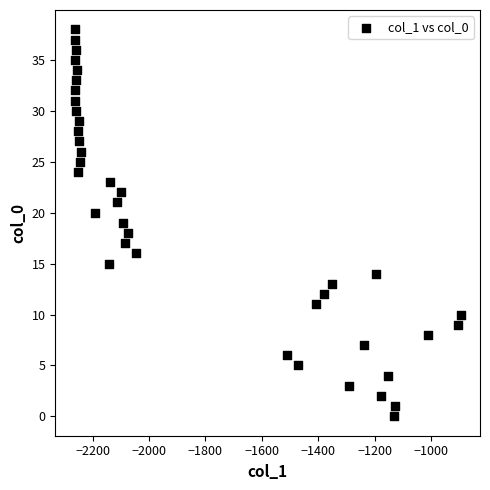

What is the range of Y values (max minus min)?

38